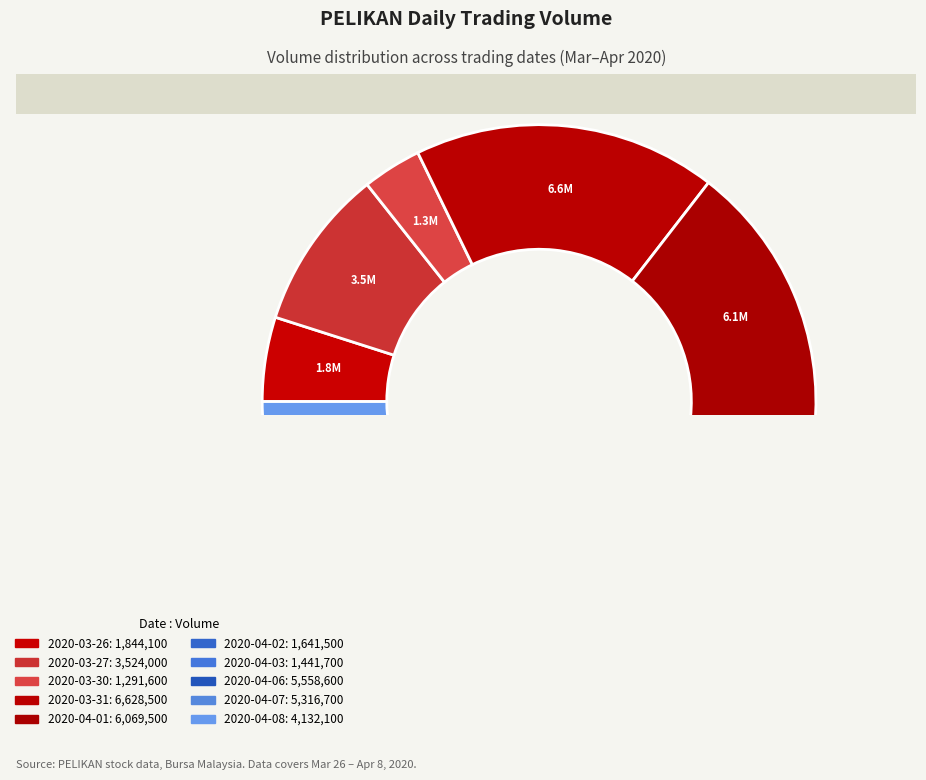

To the nearest percent, what is the difference between the largest and smallest slice percentages?

14%